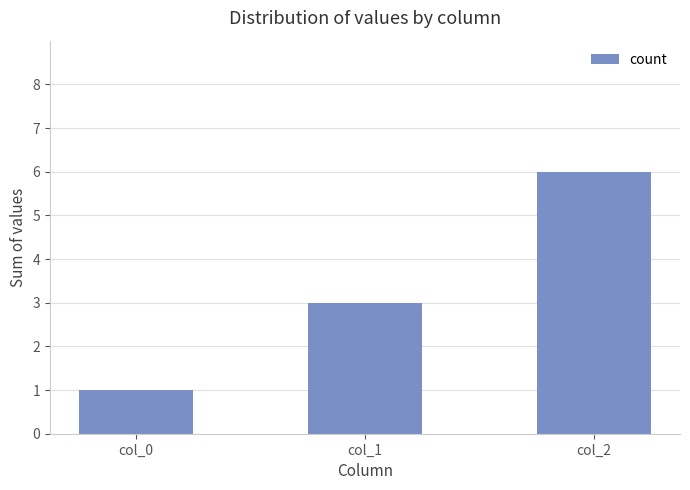

Which has a higher value, col_0 or col_2?

col_2